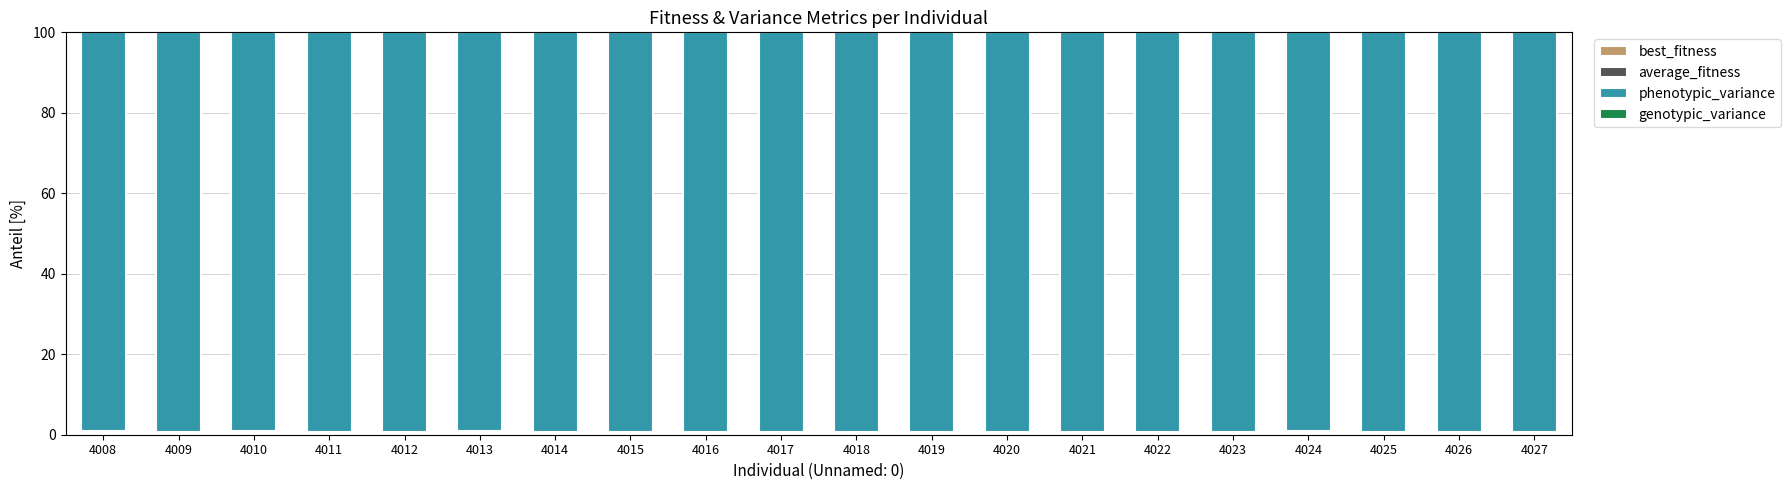

Are the bars horizontal?

No